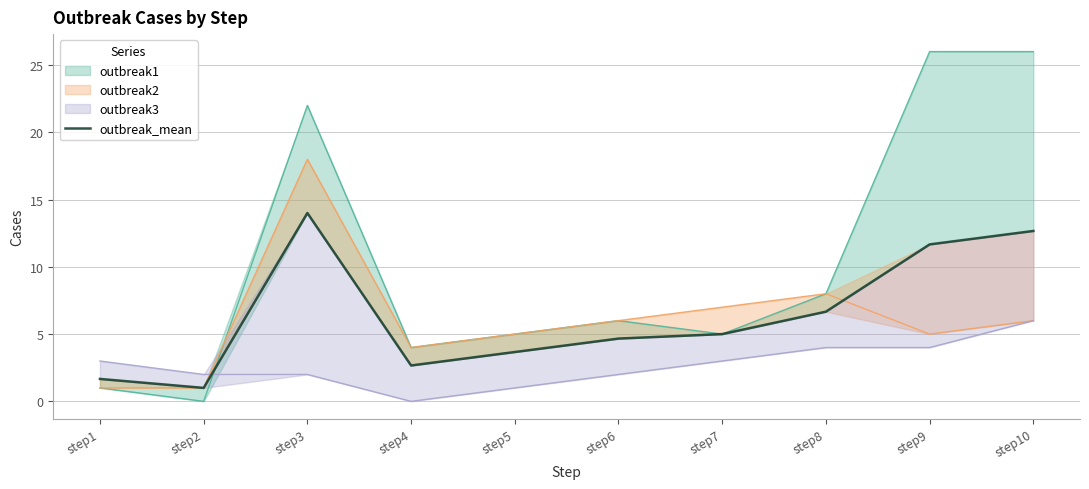

Rank the categories by value from lowest to highest.

step2, step1, step4, step5, step6, step7, step8, step9, step10, step3